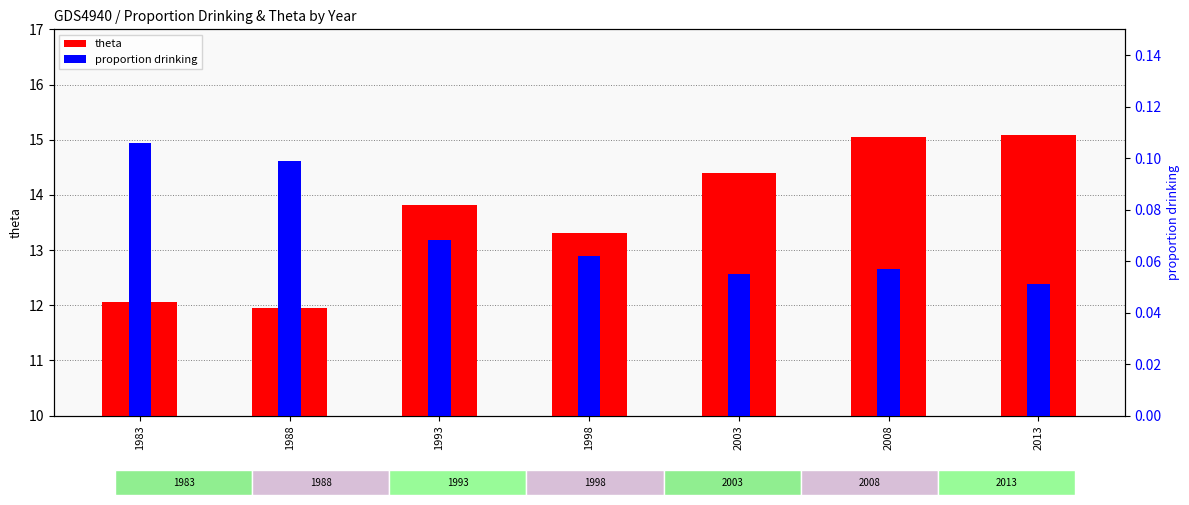

What is the sum of all proportion drinking values?

0.5